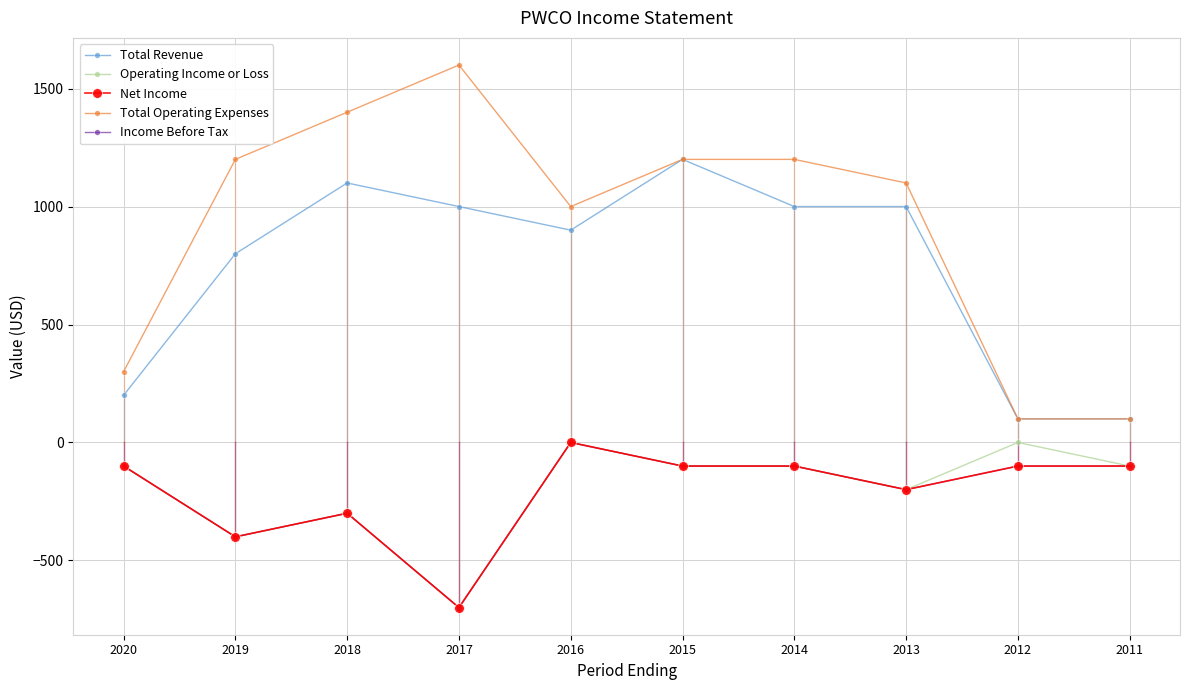

List the labels in order of Income Before Tax value, largest first.

2016, 2020, 2015, 2014, 2012, 2011, 2013, 2018, 2019, 2017